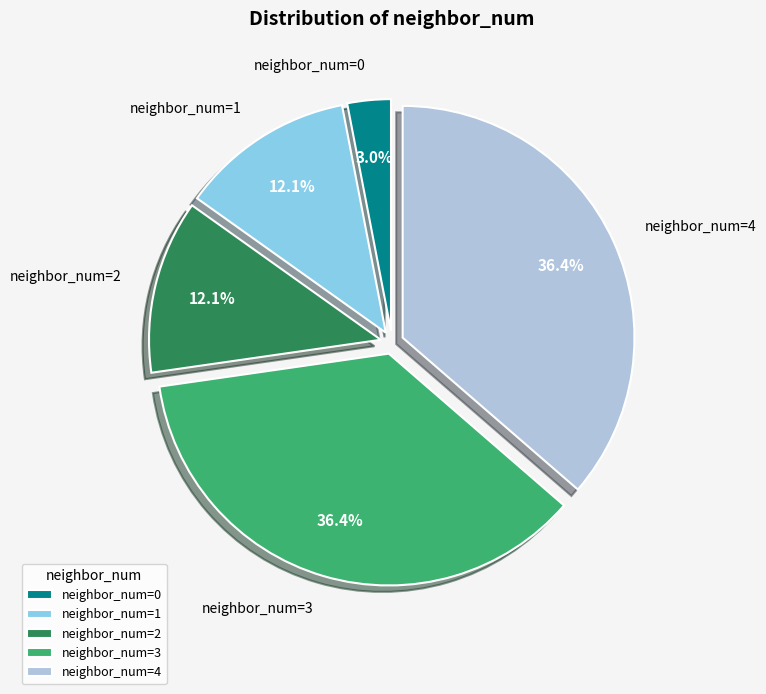

What is the smallest slice in the pie chart?

neighbor_num=0